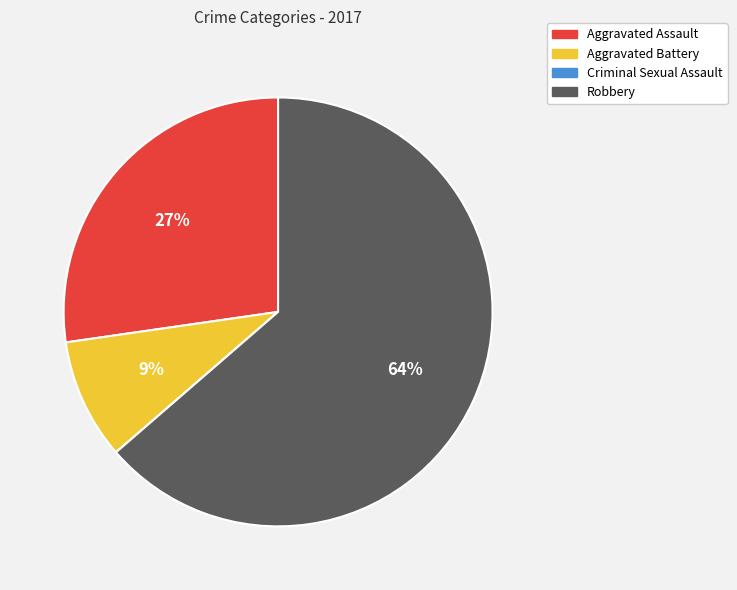

To the nearest percent, what is the difference between the largest and smallest slice percentages?

64%